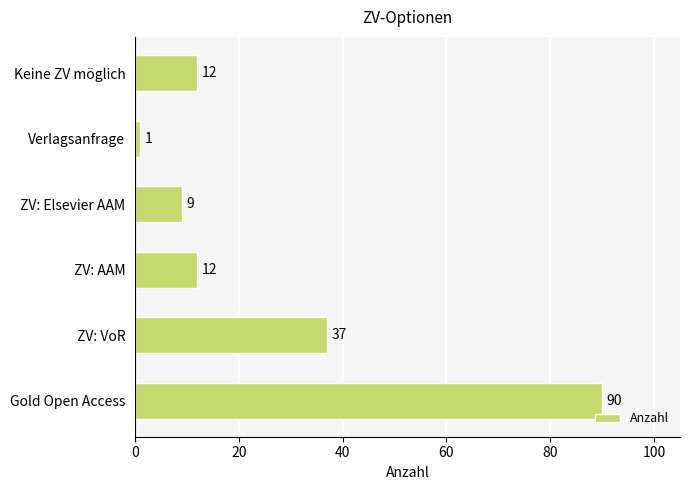

Does the chart contain any negative values?

No